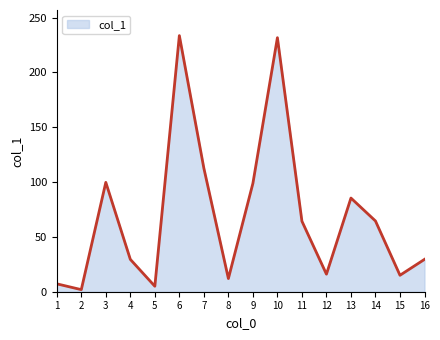

At which label does the data first exceed 64?

3